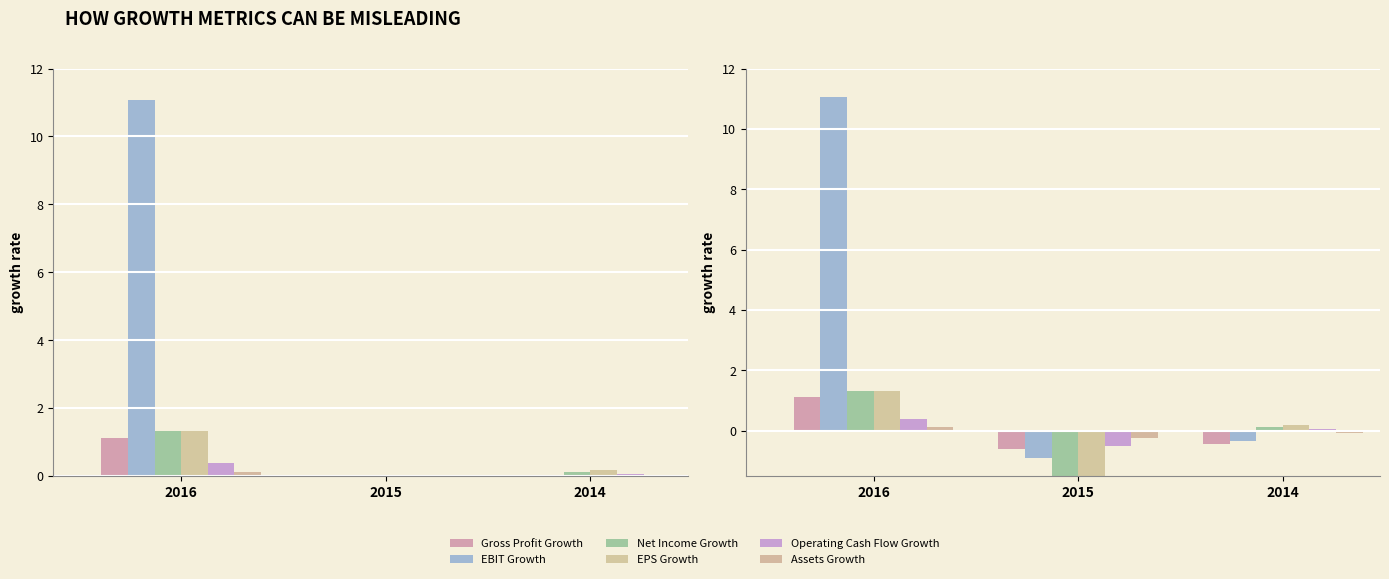

List the series in order of their peak value, highest first.

EBIT Growth, Net Income Growth, EPS Growth, Gross Profit Growth, Operating Cash Flow Growth, Assets Growth